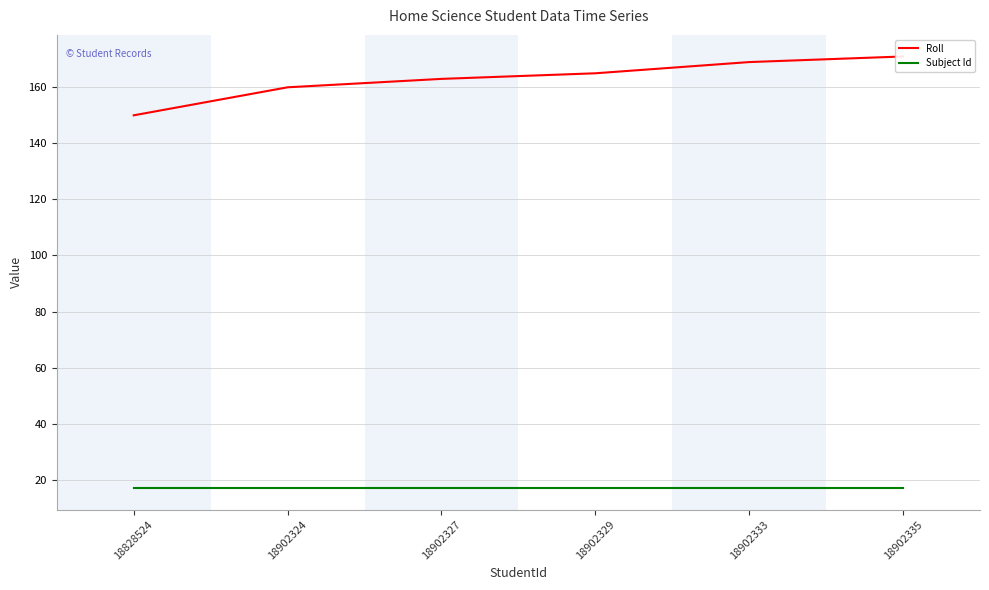

Where is Subject Id nearest to the value 17?

18828524